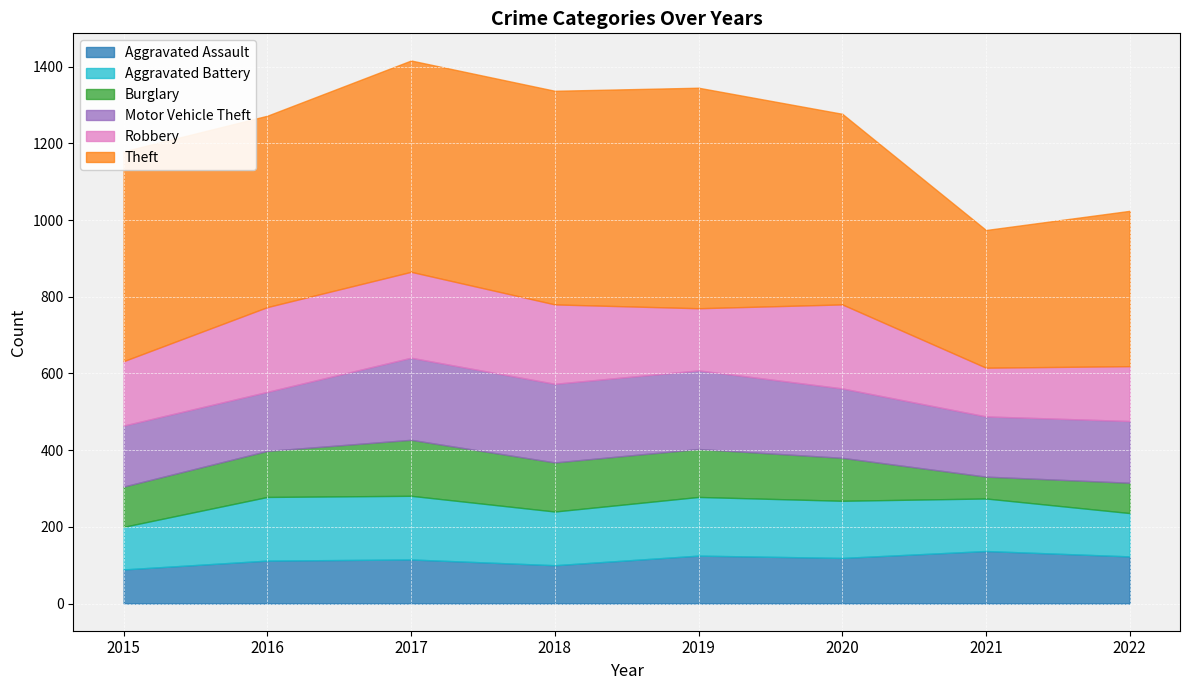

Reading left to right, transcribe all the data shown in this chart.

Aggravated Assault: 2015=89	2016=112	2017=115	2018=100	2019=125	2020=119	2021=137	2022=123
Aggravated Battery: 2015=111	2016=166	2017=166	2018=140	2019=153	2020=149	2021=137	2022=113
Burglary: 2015=105	2016=120	2017=146	2018=128	2019=125	2020=112	2021=57	2022=79
Motor Vehicle Theft: 2015=159	2016=154	2017=214	2018=205	2019=205	2020=181	2021=157	2022=161
Robbery: 2015=168	2016=221	2017=224	2018=207	2019=162	2020=219	2021=127	2022=143
Theft: 2015=547	2016=499	2017=551	2018=557	2019=575	2020=497	2021=359	2022=405